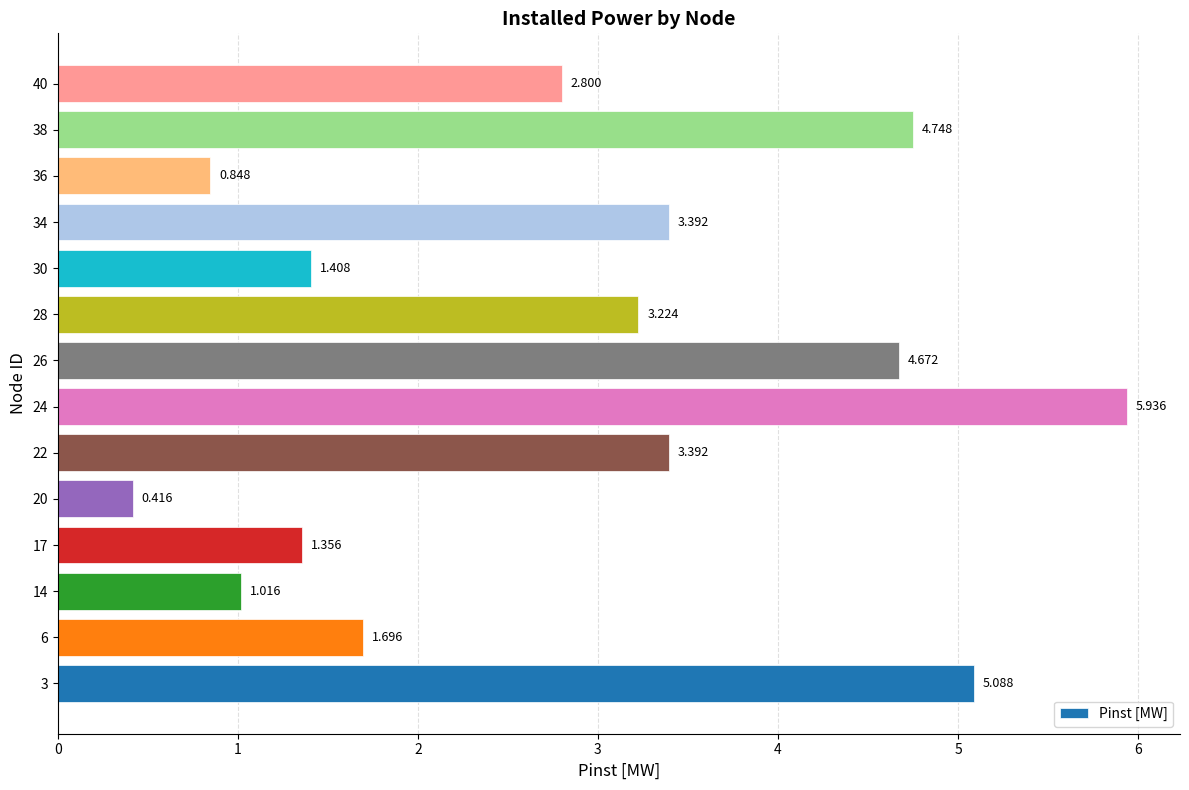

How many bars are there in total?

14